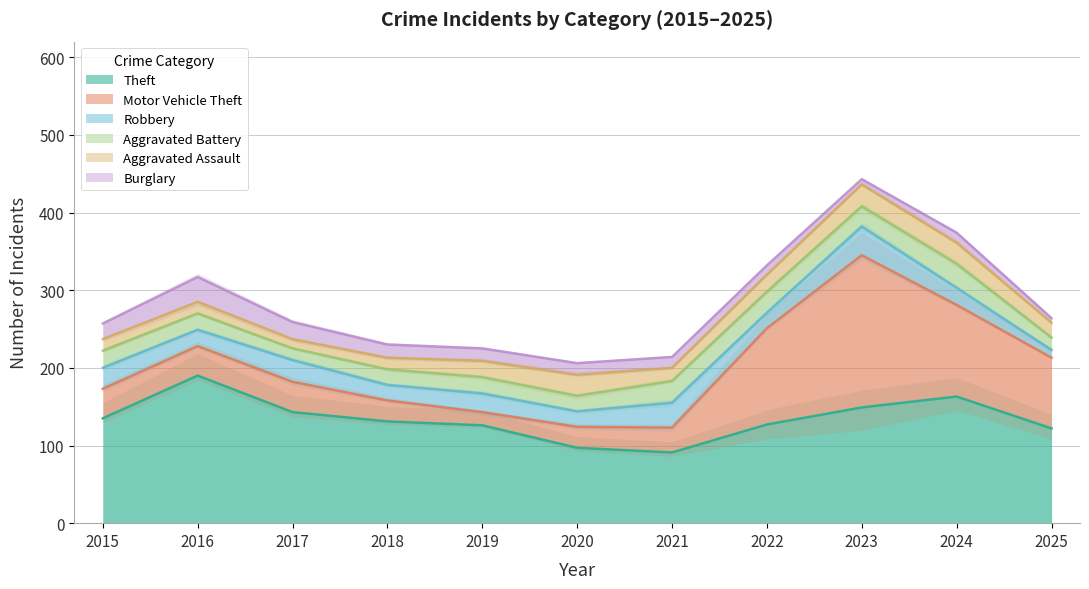

What is the spread (max minus min) of values at 2023?

189